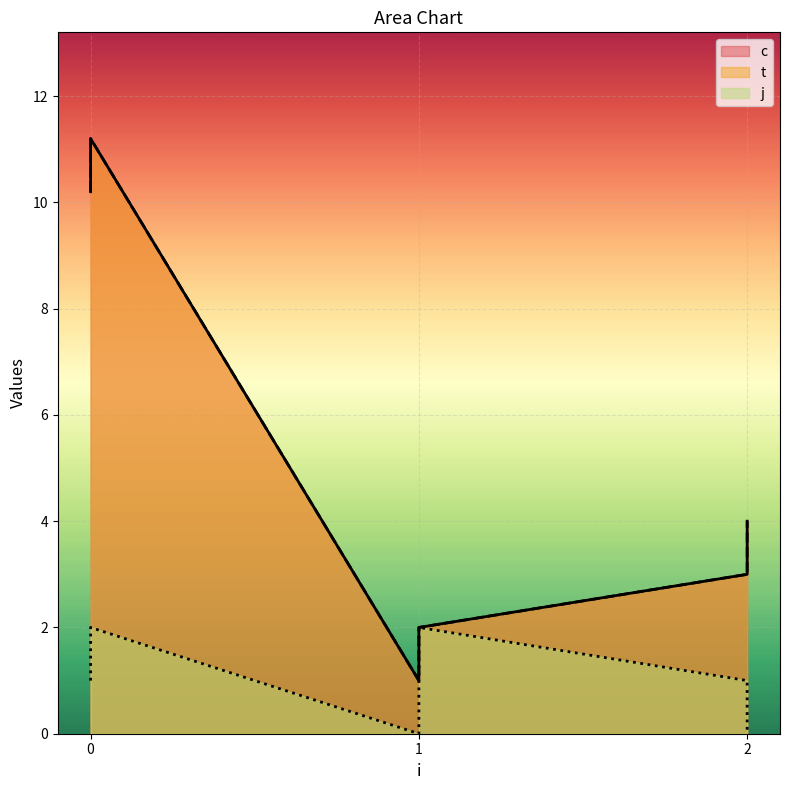

Which series has the largest total across all categories?

c